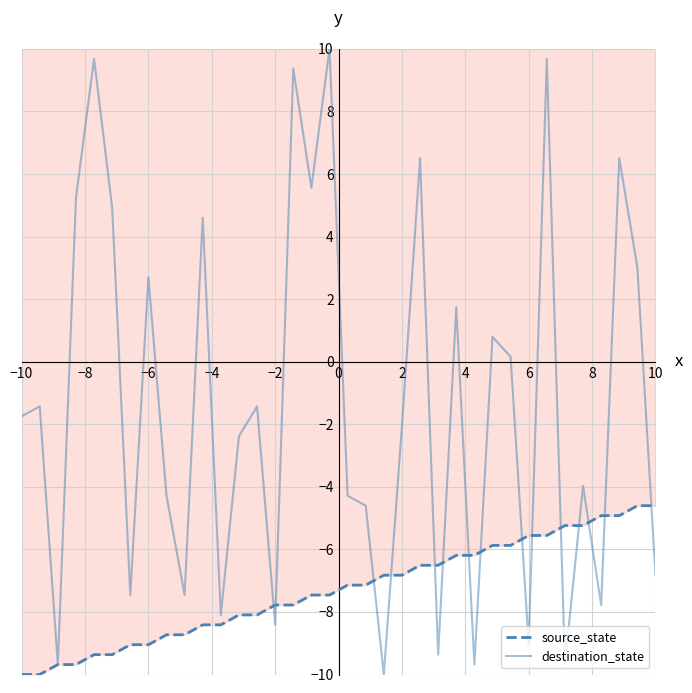

What is the maximum value for destination_state?

10.0